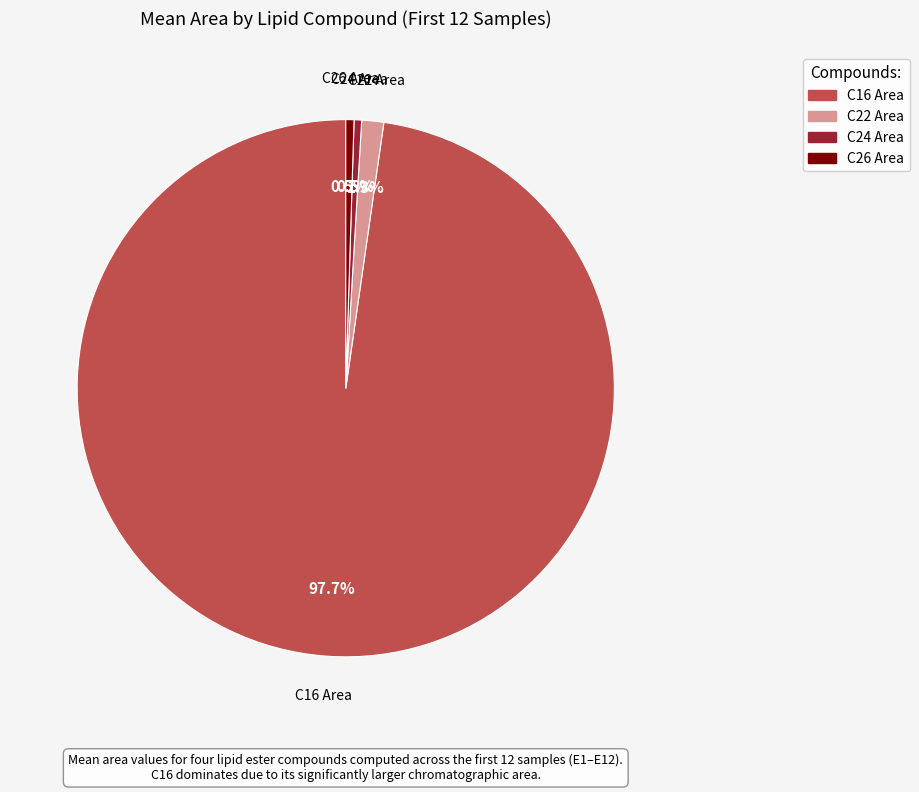

Is there any slice that represents more than half of the pie?

Yes